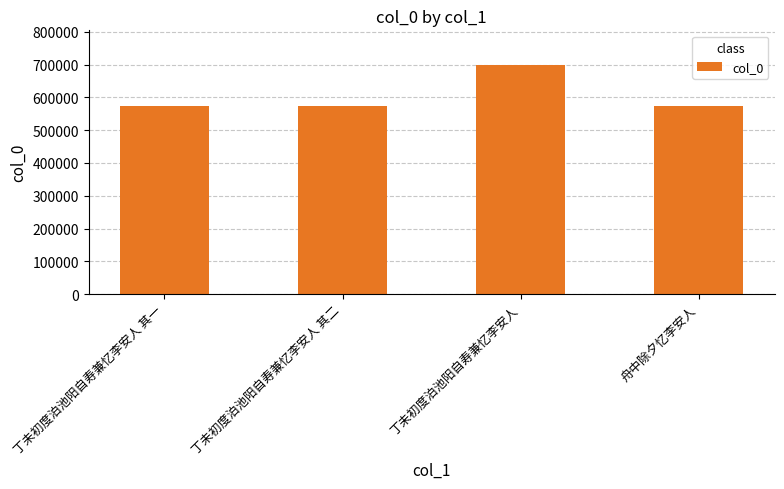

Are the bars horizontal?

No